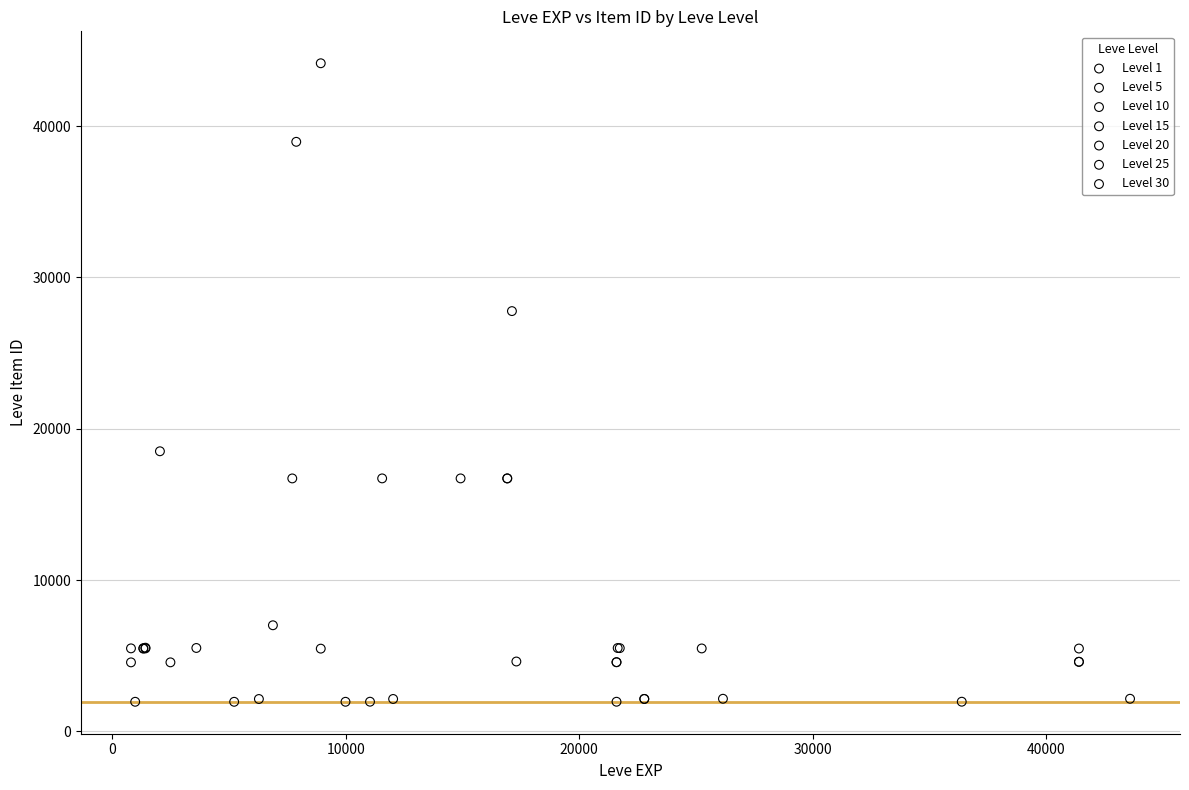

Which series reaches the maximum Y coordinate?

Level 10